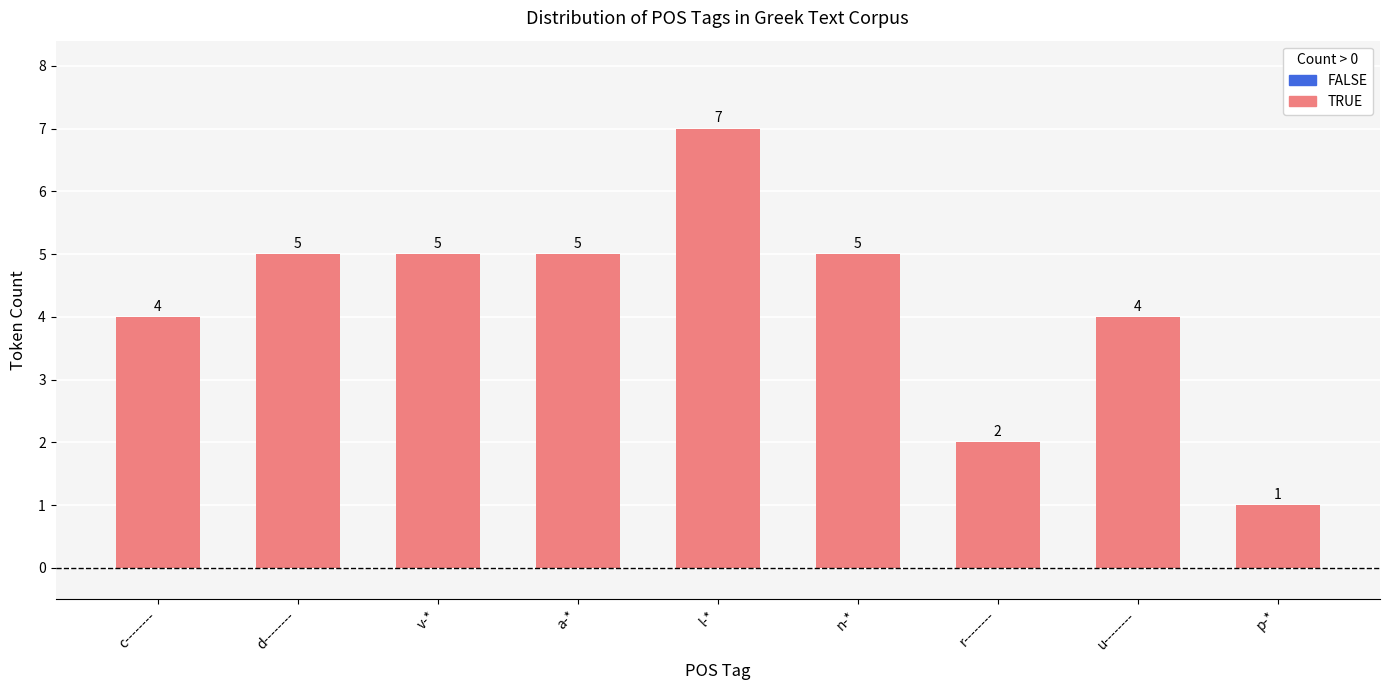

Reading right to left, transcribe all the data shown in this chart.

p-*=1	u--------=4	r--------=2	n-*=5	l-*=7	a-*=5	v-*=5	d--------=5	c--------=4